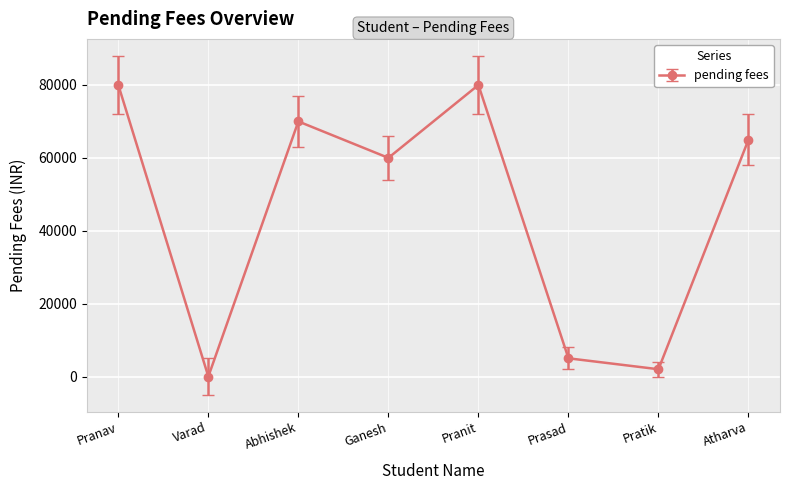

What position from the right is Pranav?

8